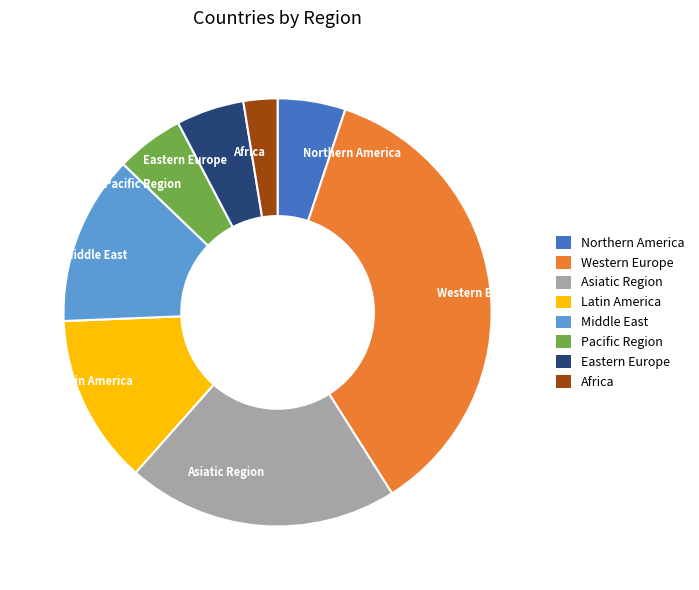

Is it true that Eastern Europe is 5% of the pie?

True